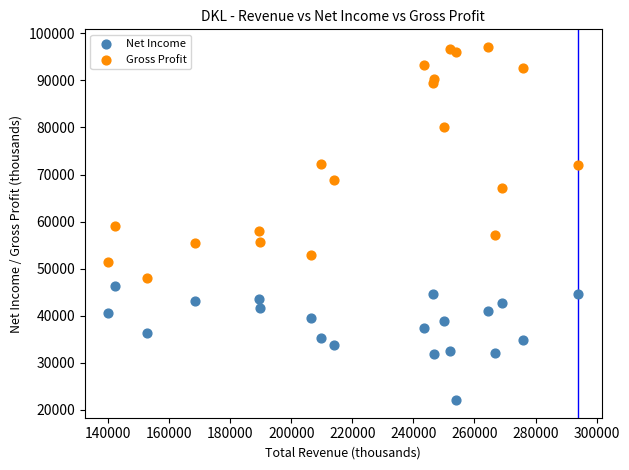

Which series has the widest spread of Y values?

Gross Profit